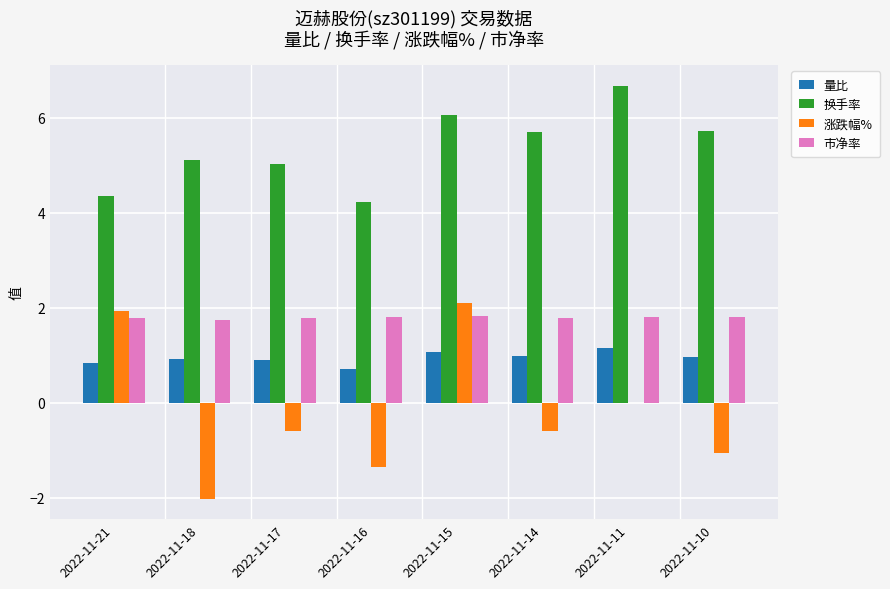

What is the sum of all 换手率 values?

42.9